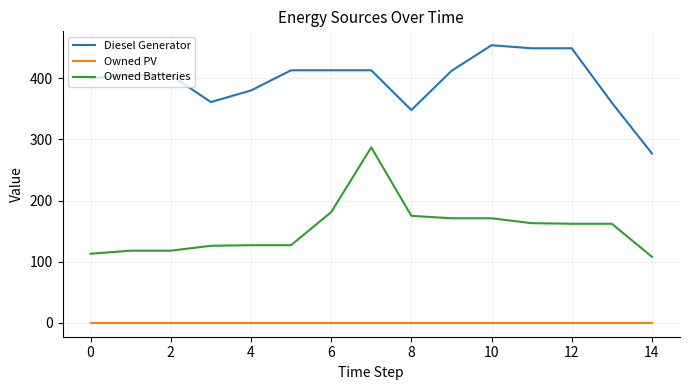

Is this an area chart (filled region under the line)?

No